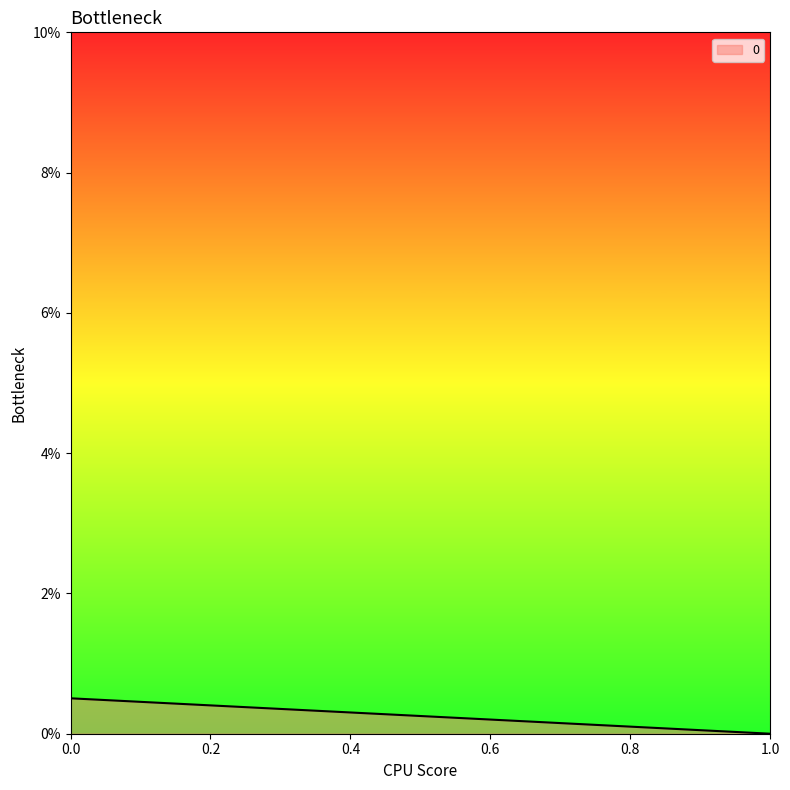

List the labels in order of value, largest first.

0, 1